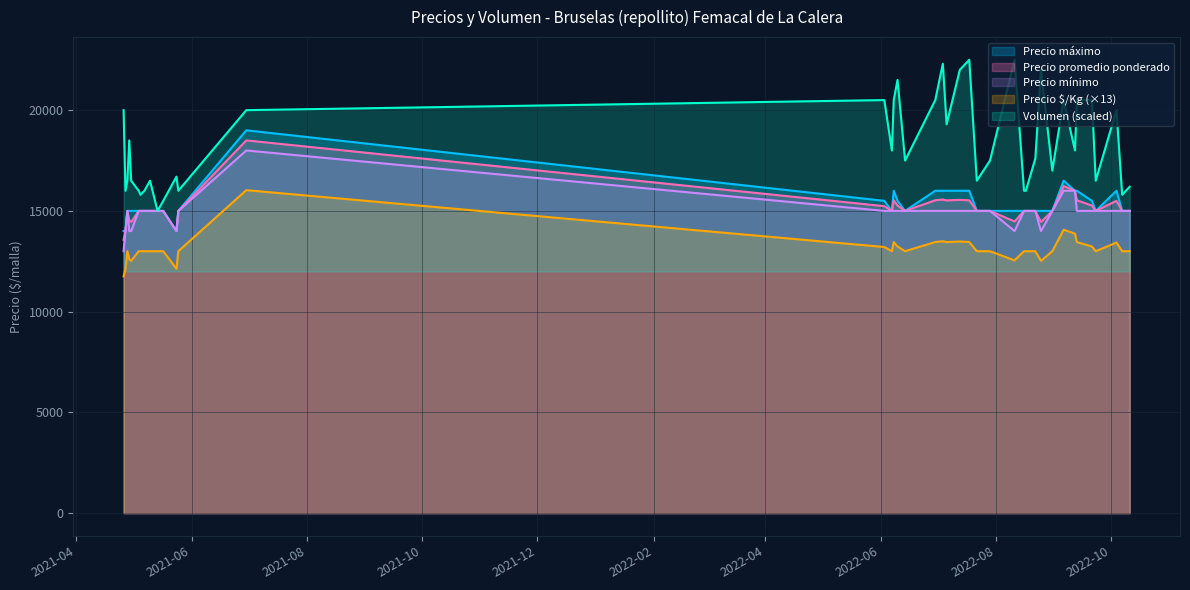

What is the highest value of the Precio máximo series?

19000